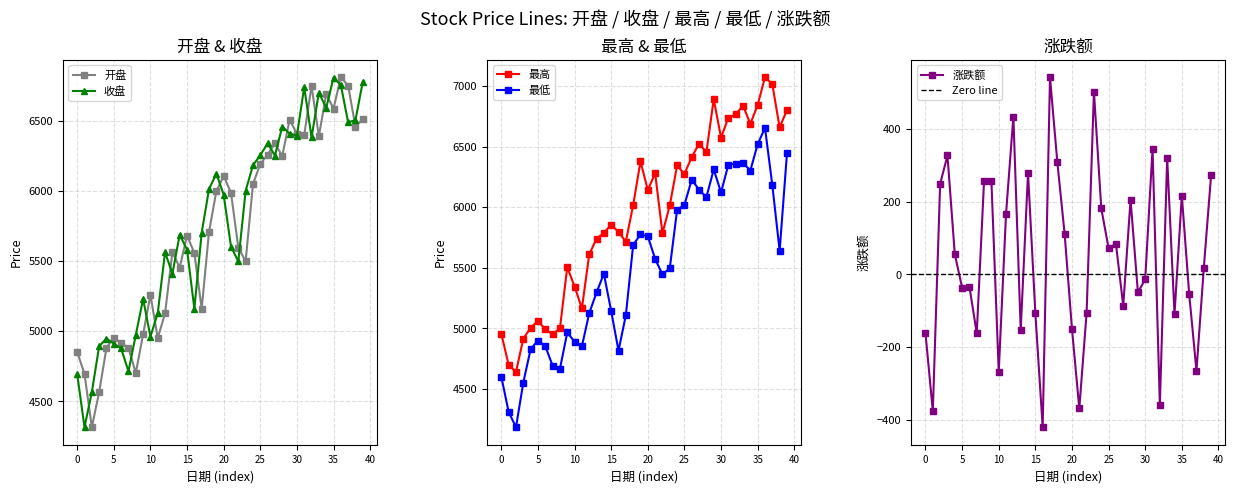

What is the minimum value for 开盘?

4316.6